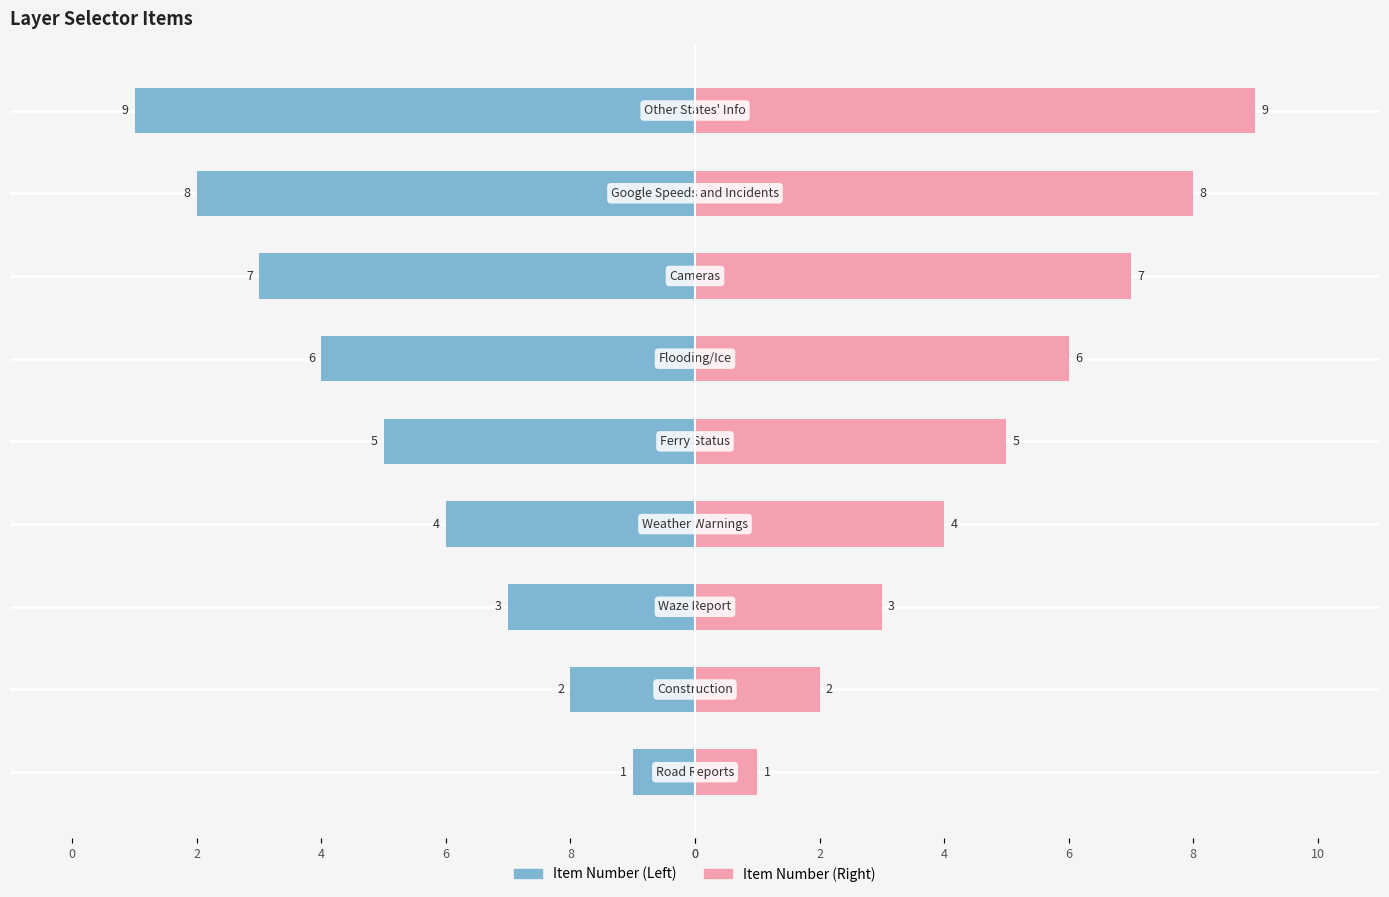

At how many categories does at least one series exceed -8?

9